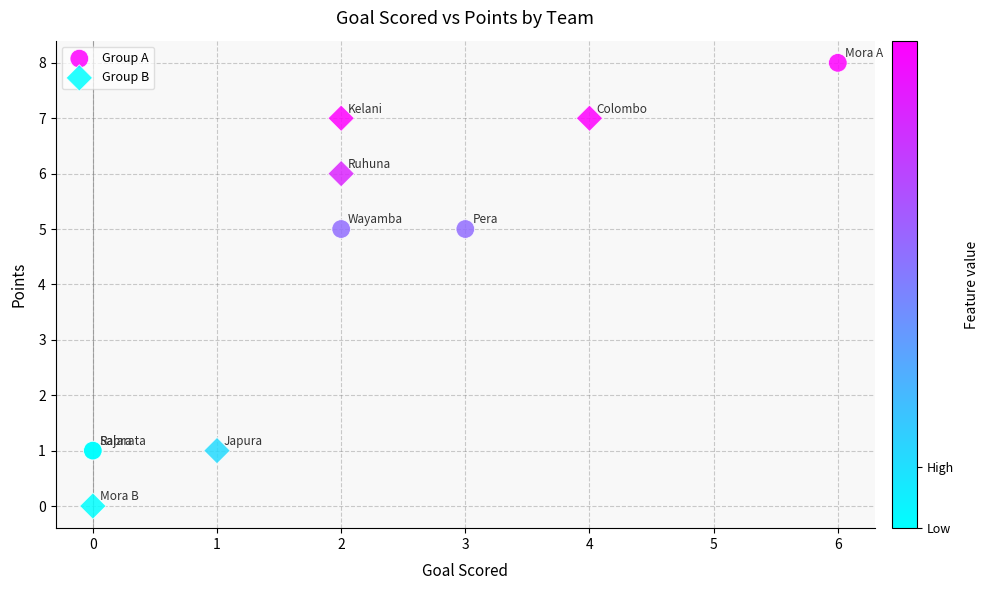

Which series contains the lowest Y value?

Group B